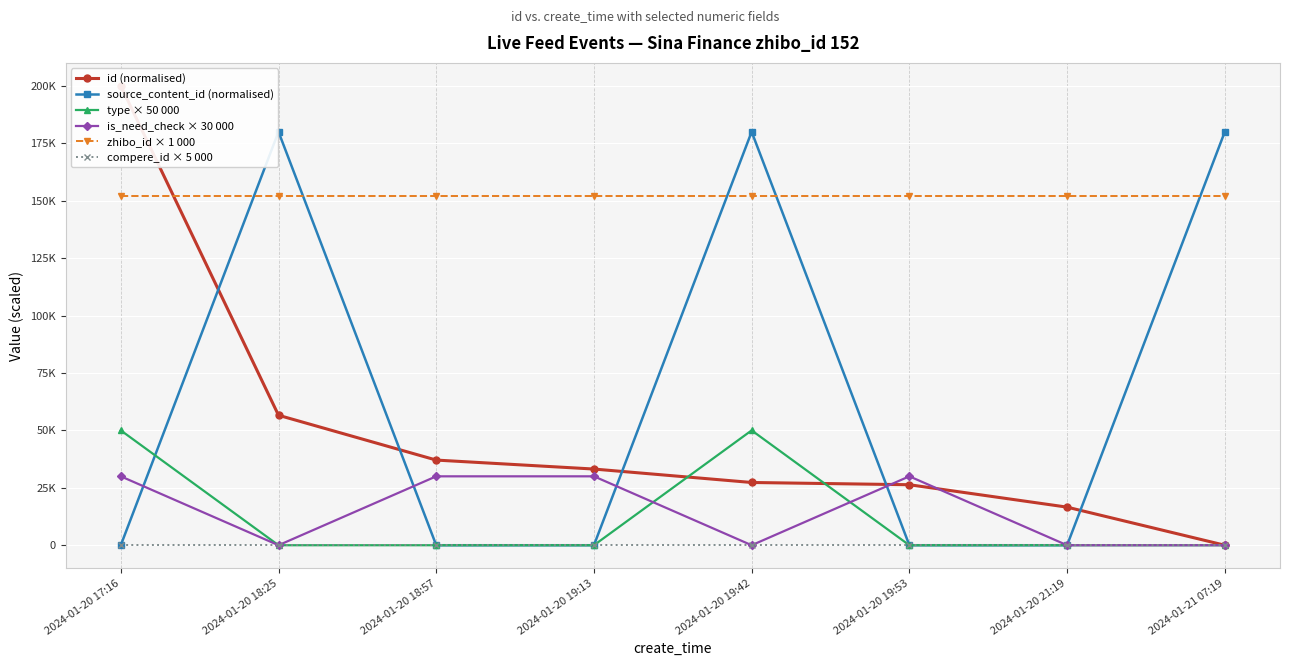

Reading left to right, list all the values displayed in this chart.

id (normalised): 200000.0	56585.4	37073.2	33170.7	27317.1	26341.5	16585.4	0.0
source_content_id (normalised): 0.0	180000.0	0.0	0.0	180000.0	0.0	0.0	180000.0
type × 50 000: 50000.0	0.0	0.0	0.0	50000.0	0.0	0.0	0.0
is_need_check × 30 000: 30000.0	0.0	30000.0	30000.0	0.0	30000.0	0.0	0.0
zhibo_id × 1 000: 152000.0	152000.0	152000.0	152000.0	152000.0	152000.0	152000.0	152000.0
compere_id × 5 000: 0.0	0.0	0.0	0.0	0.0	0.0	0.0	0.0